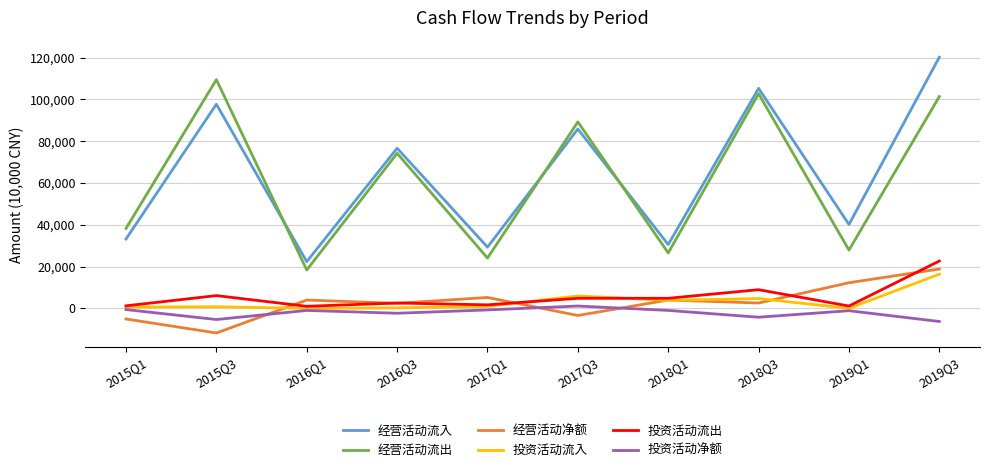

Which series has the largest range (max minus min)?

经营活动流入